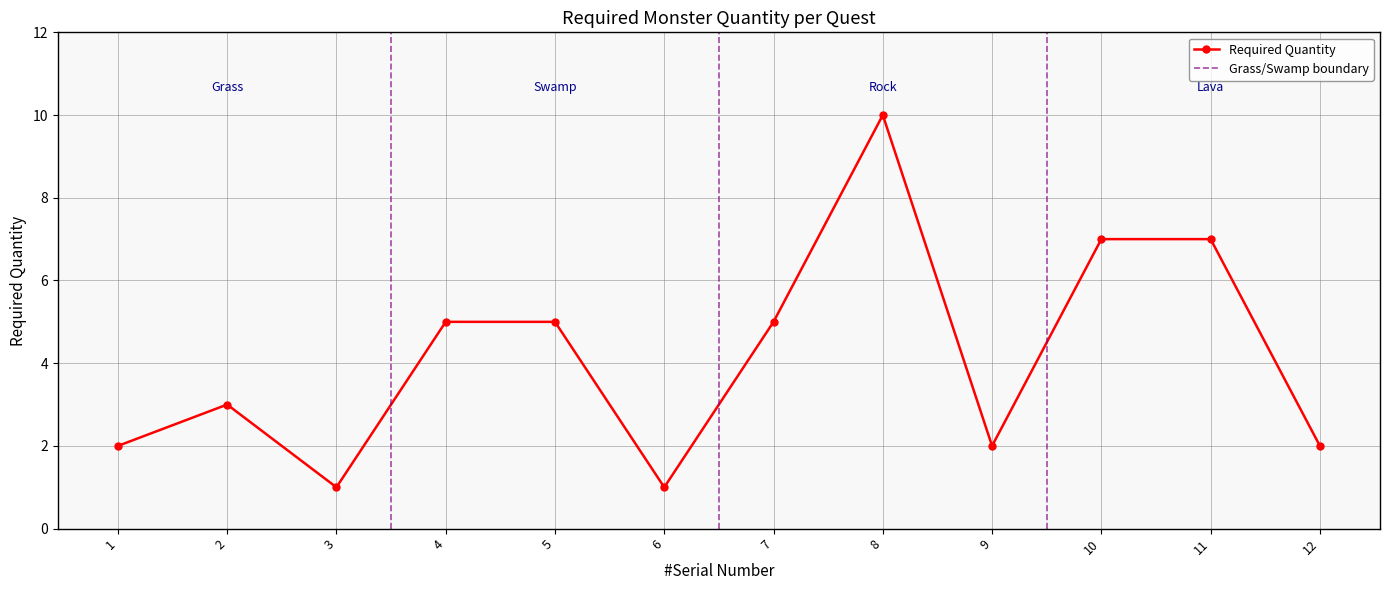

Reading left to right, what are all the values shown in this chart?

2	3	1	5	5	1	5	10	2	7	7	2